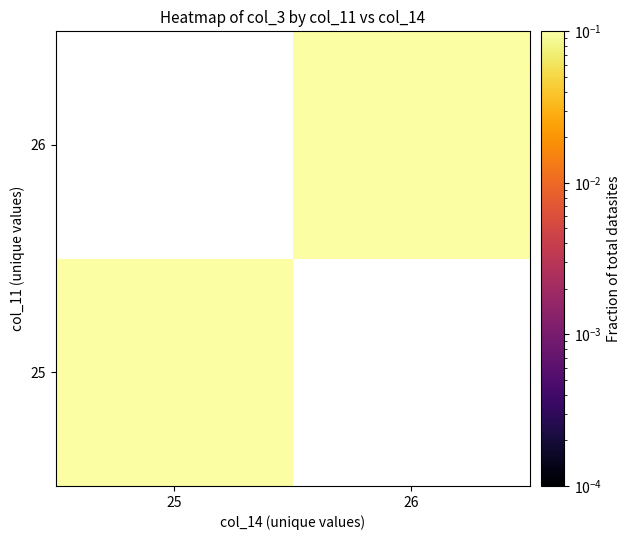

Rank the series by their maximum value, from lowest to highest.

26, 25